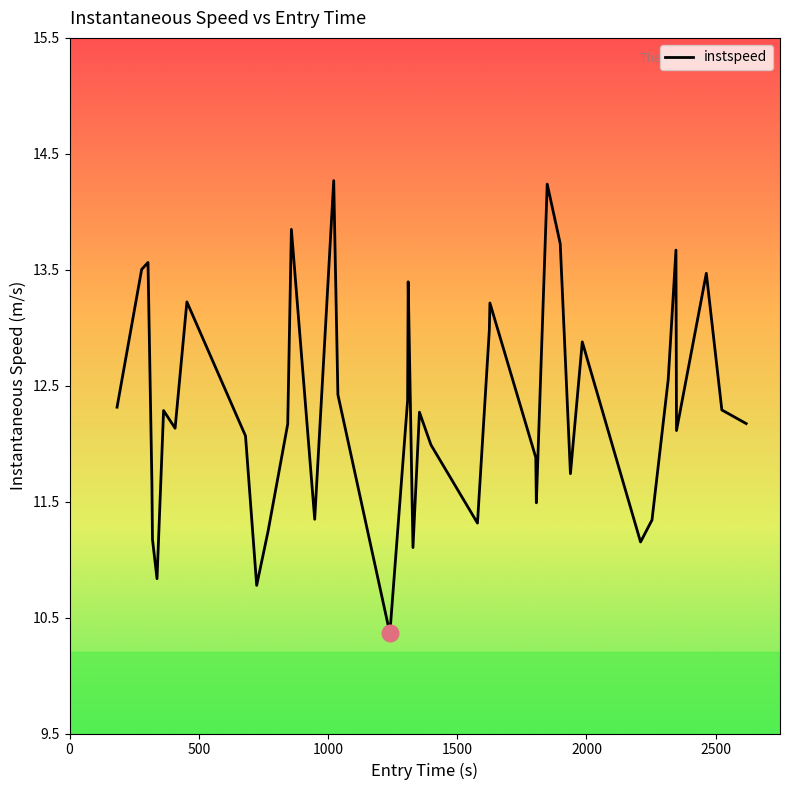

How many series are shown in this chart?

1